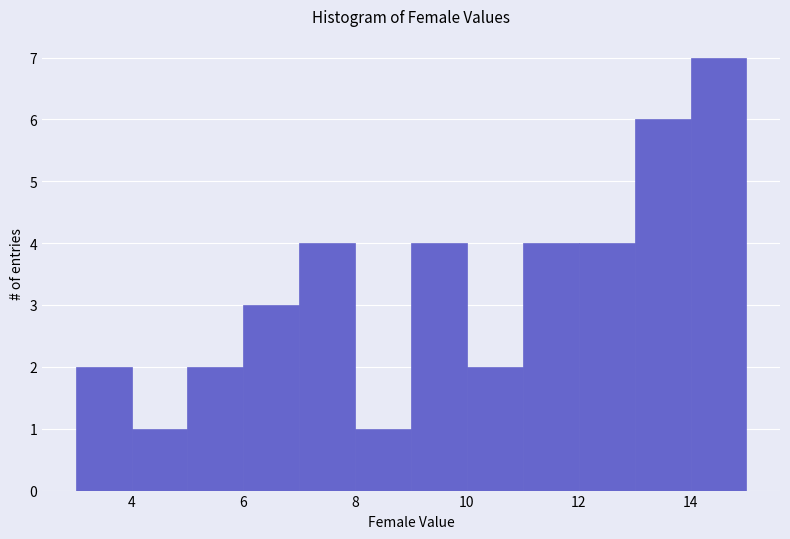

Reading left to right, transcribe this chart: for each bar, give the range it covers on the x-axis and its height. The values are not printed on the chart, so give them approximately, as read against the axis.

3 to 4: 2
4 to 5: 1
5 to 6: 2
6 to 7: 3
7 to 8: 4
8 to 9: 1
9 to 10: 4
10 to 11: 2
11 to 12: 4
12 to 13: 4
13 to 14: 6
14 to 15: 7